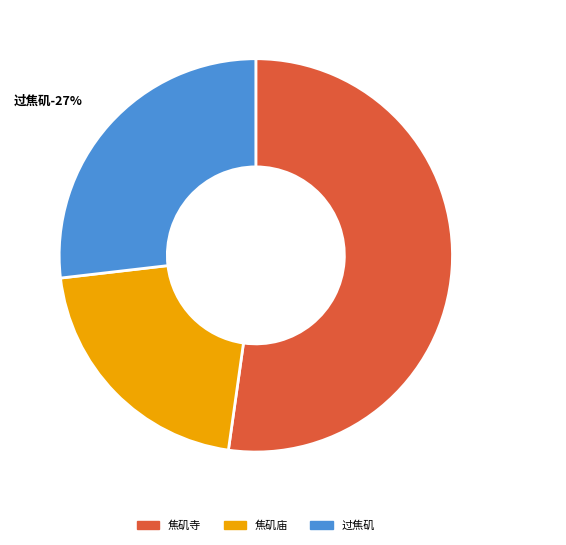

How many segments does this pie chart have?

3